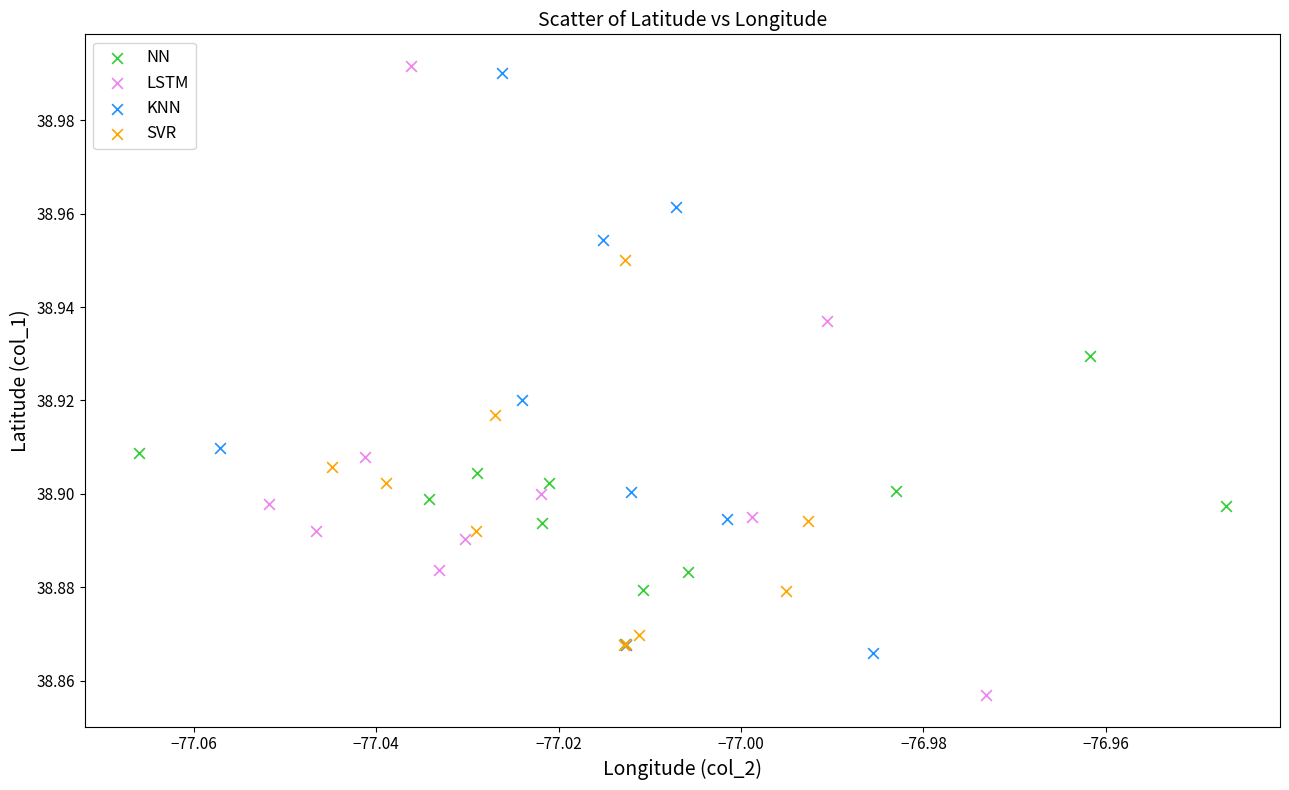

Which series contains the lowest Y value?

LSTM